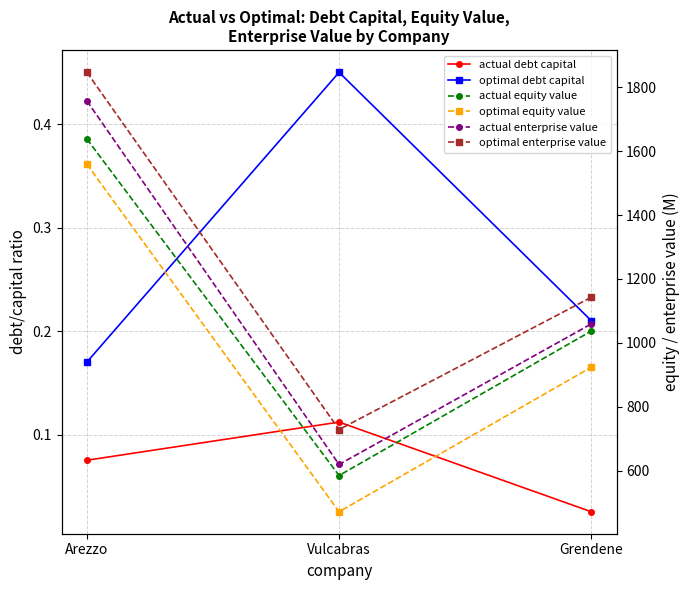

What is the value of the optimal enterprise value point at the 3rd from the left?

1142.8